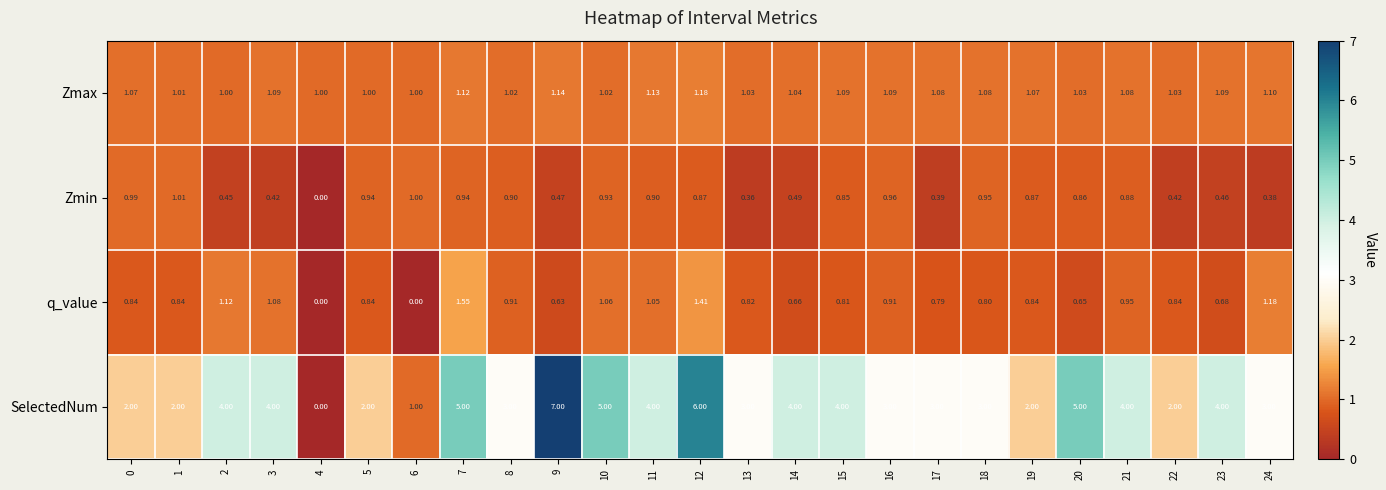

Is the value of Zmin at 15 greater than the value of SelectedNum at 2?

No